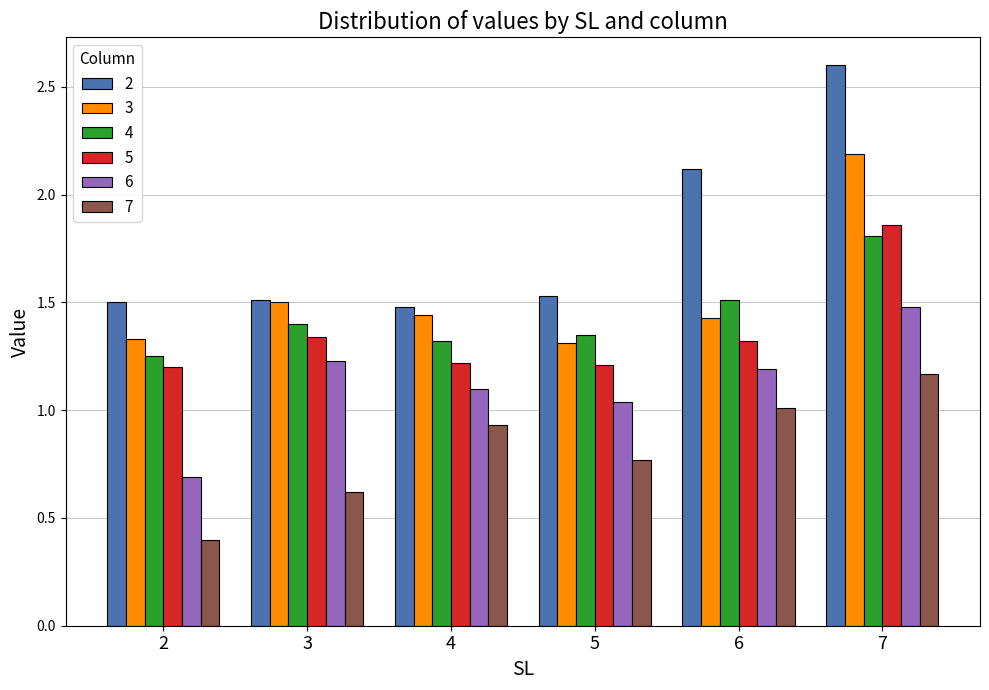

What are all the series names shown in the legend?

2, 3, 4, 5, 6, 7